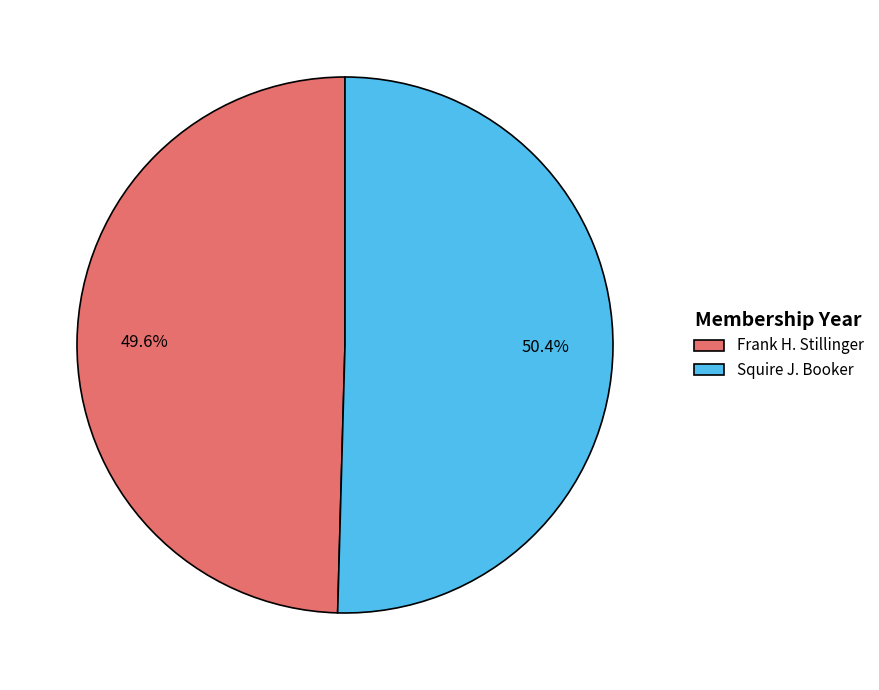

Rank the categories by value from lowest to highest.

Frank H. Stillinger, Squire J. Booker